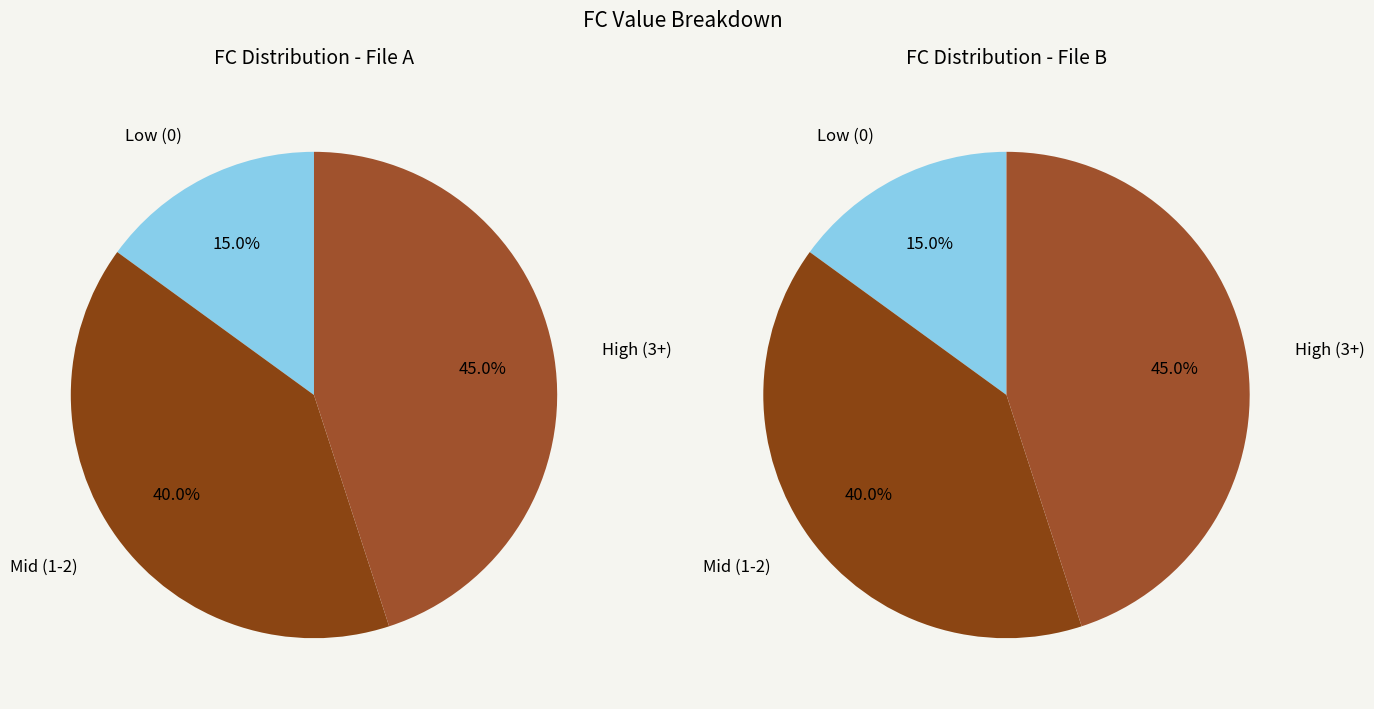

Is there any slice that represents more than half of the pie?

No